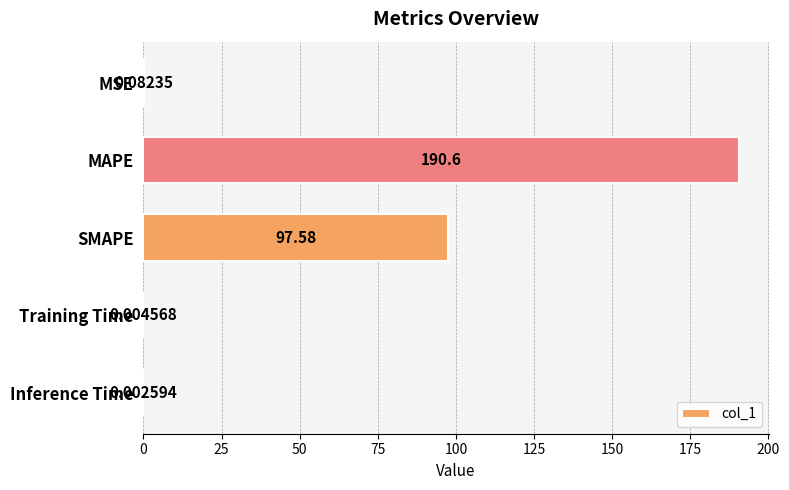

Which has a higher value, SMAPE or Inference Time?

SMAPE